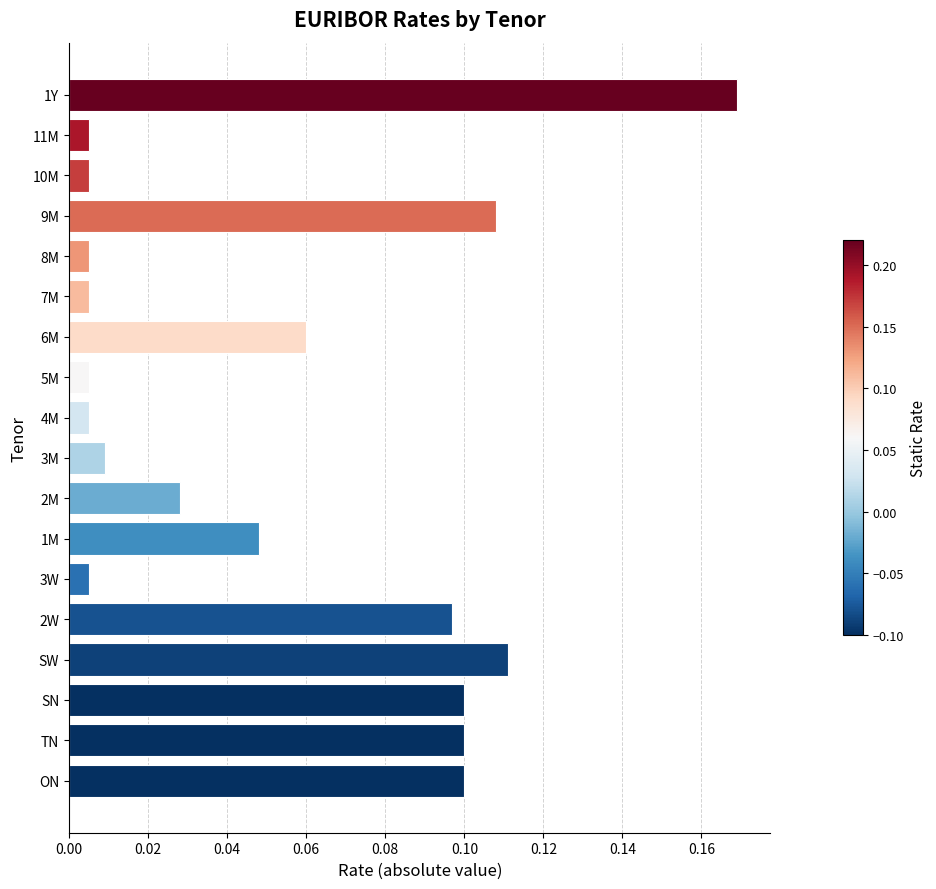

What is the difference between the second highest and second lowest values?

0.1